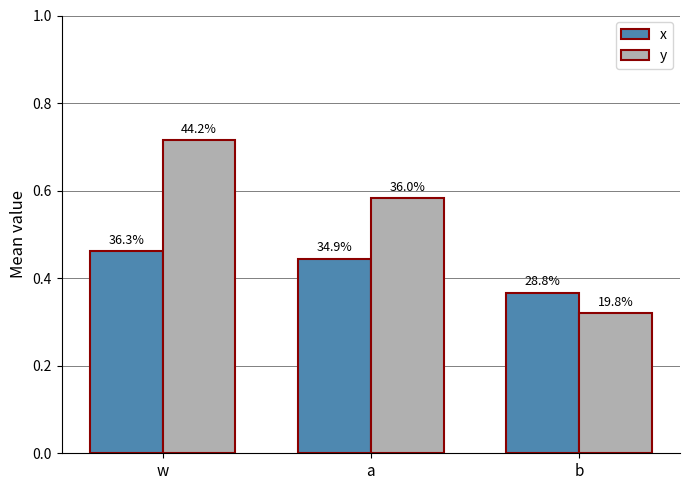

Are the bars grouped side by side (vs. stacked)?

Yes